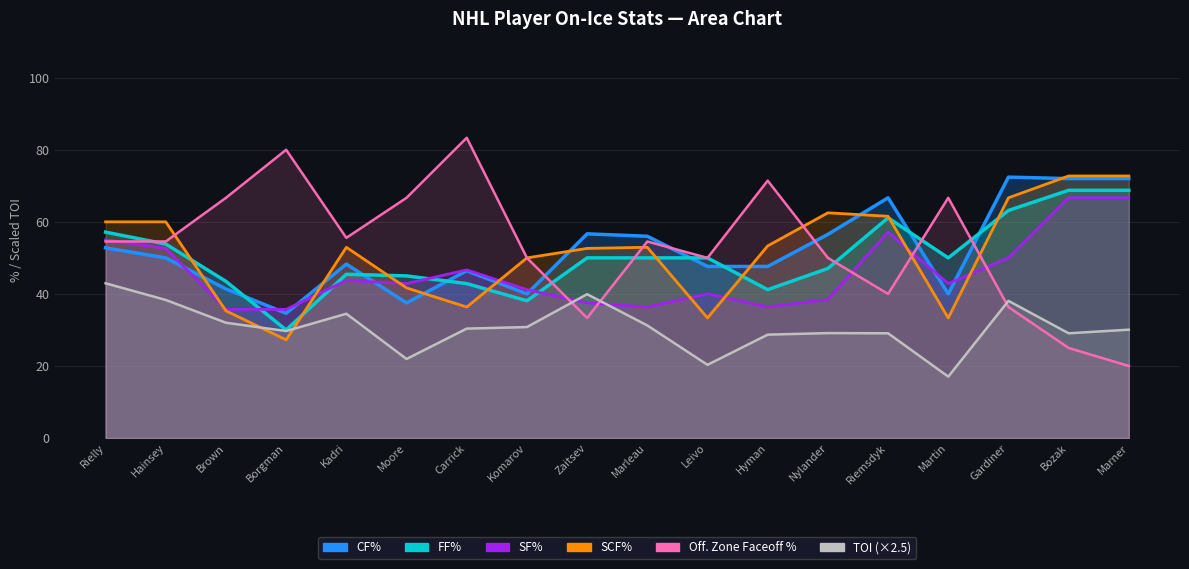

What is the smallest value displayed?

17.1